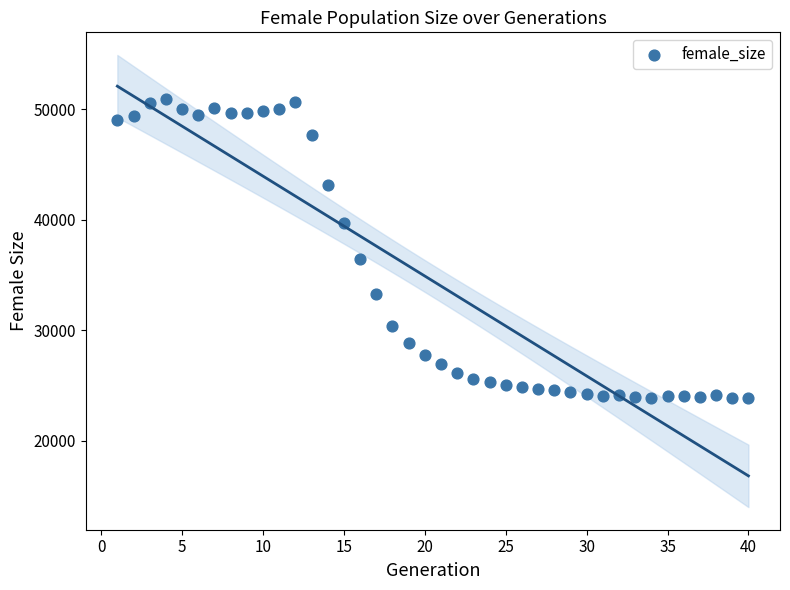

What Y value in the scatter plot is closest to 37391?

36446